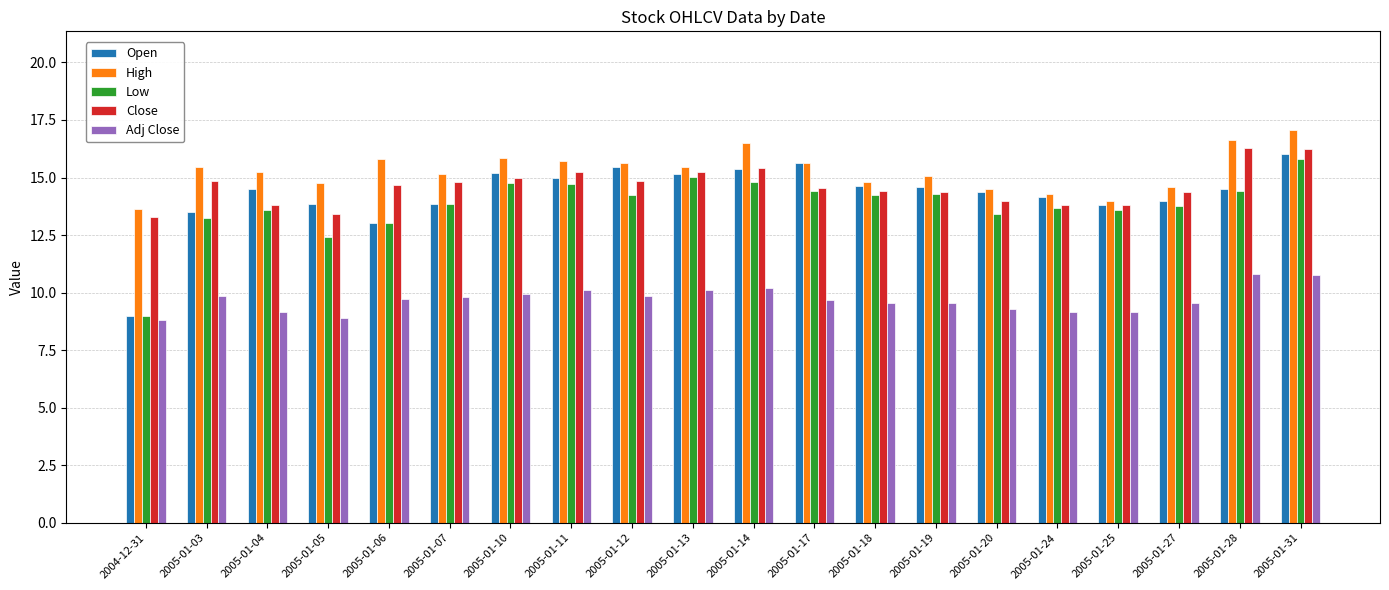

Which category has the highest value in the Low series?

2005-01-31